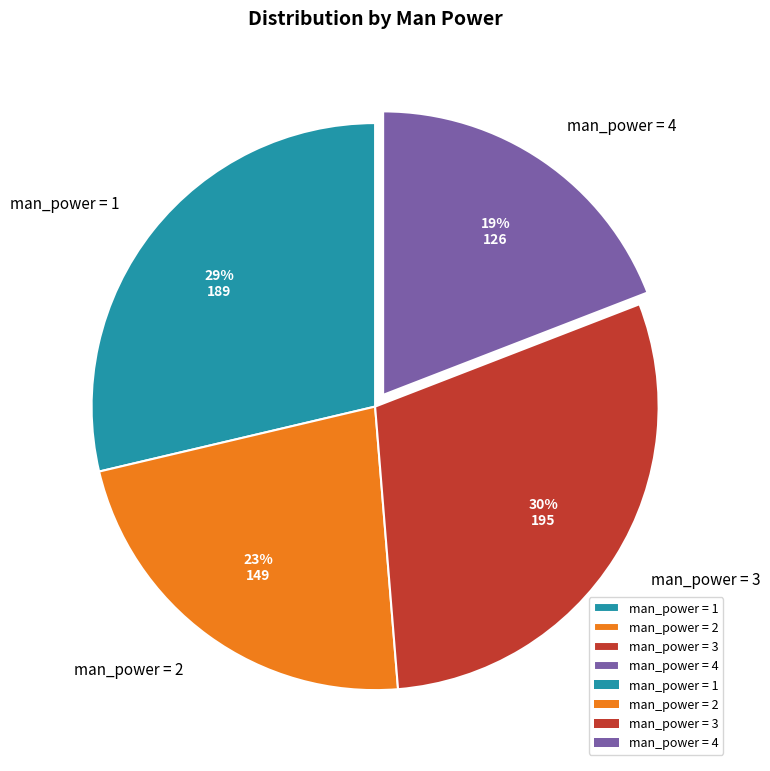

Rank the categories by value from lowest to highest.

man_power = 4, man_power = 2, man_power = 1, man_power = 3